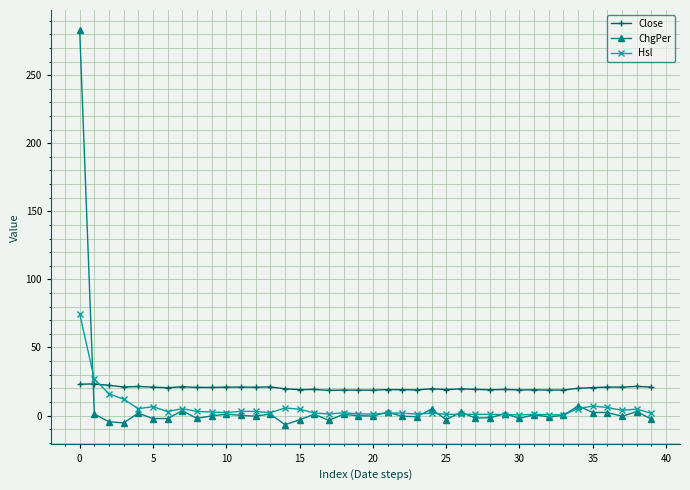

True or false: Hsl has more than 1 interior local peaks.

True